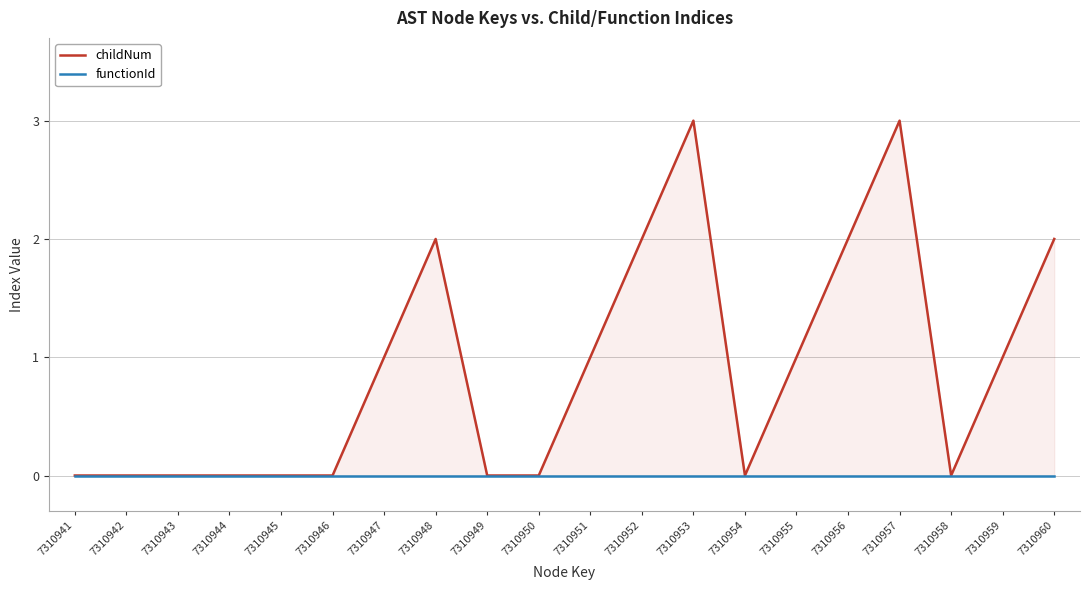

At which category is the sum across all series the highest?

7310953